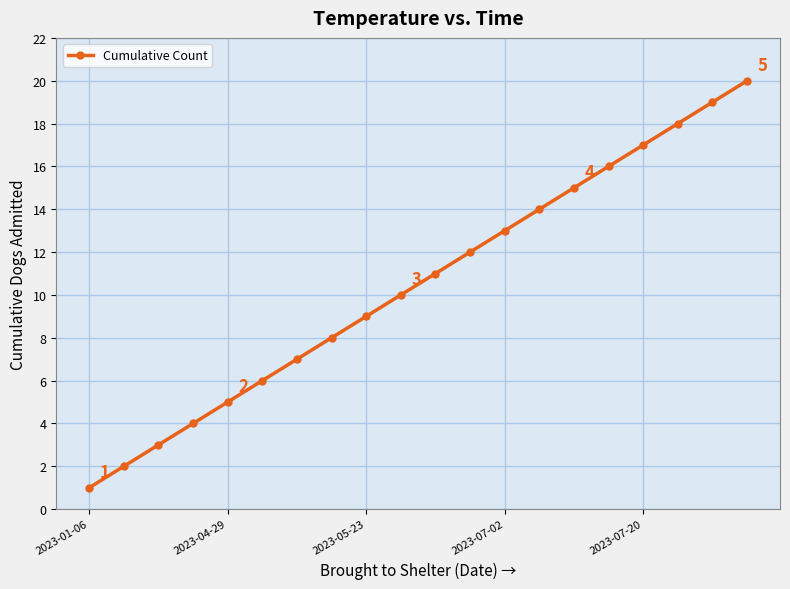

What is the maximum value shown in the chart?

20